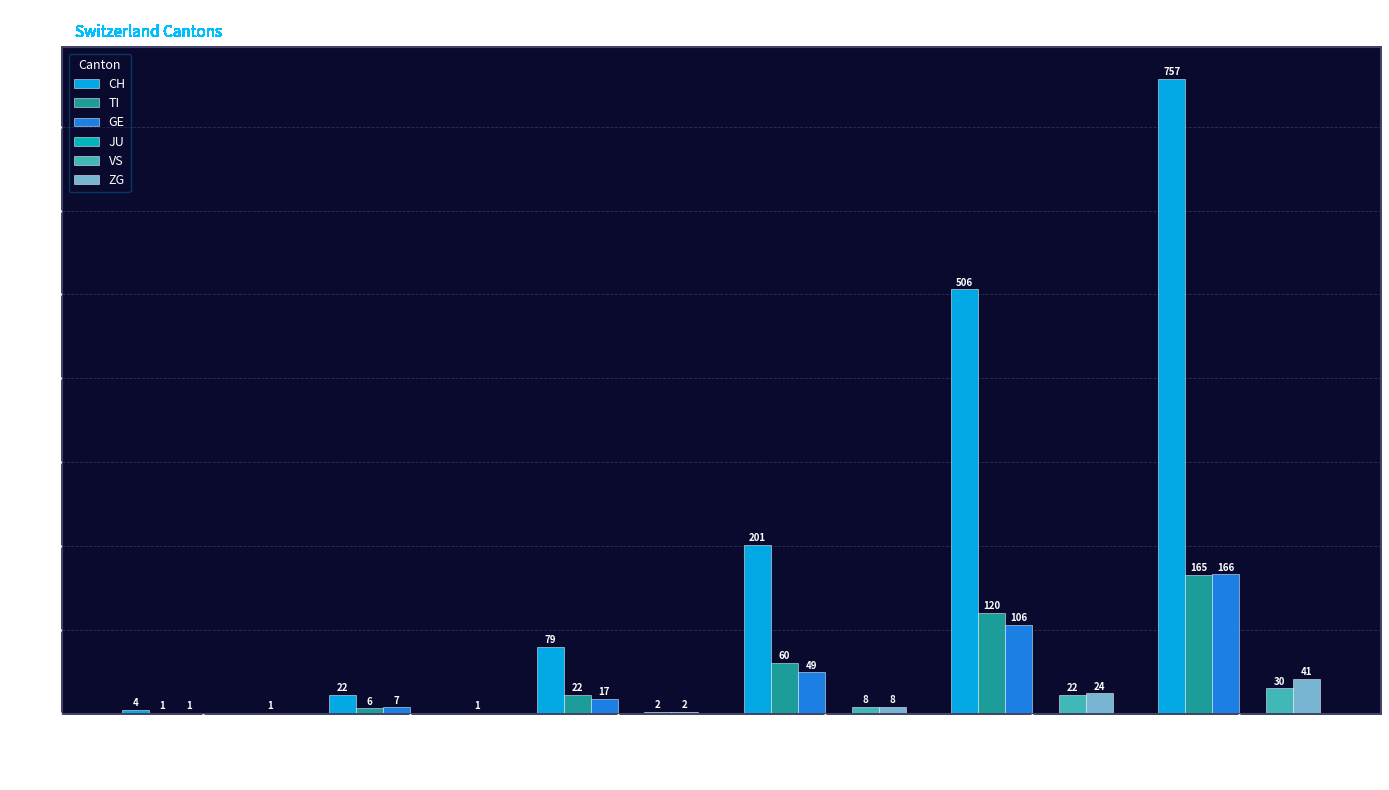

What value does the TI series have at 2020-04-04, to the nearest 5?

165